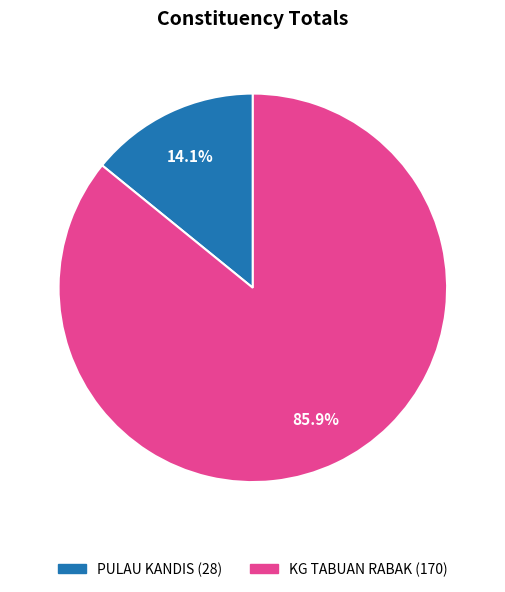

Is it true that KG TABUAN RABAK is 86% of the pie?

True